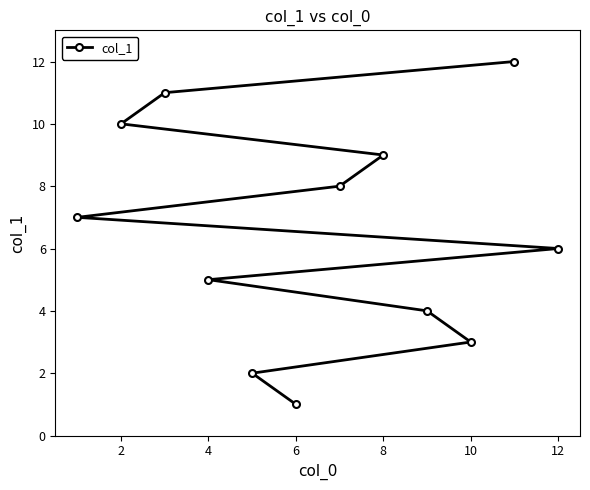

What is the minimum value shown in the chart?

1